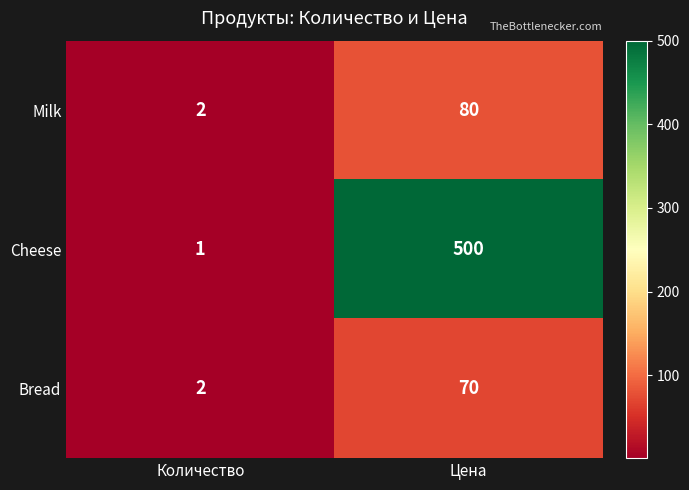

Which series changed the most between Количество and Цена?

Cheese